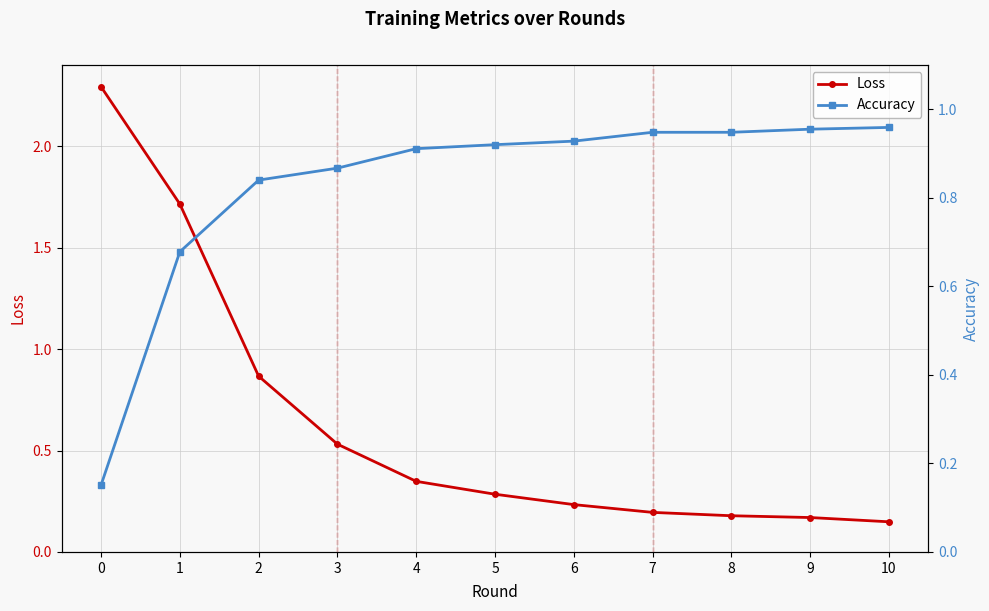

What is the smallest value displayed?

0.1